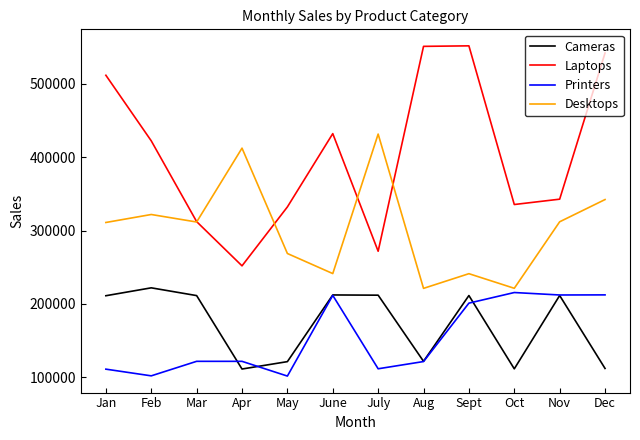

Which series changed the most between Jan and Feb?

Laptops